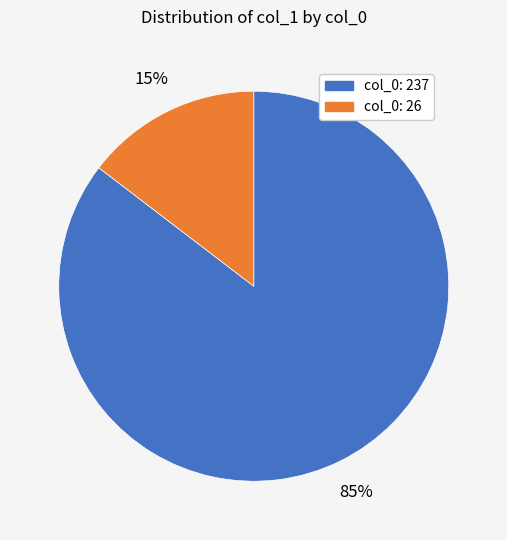

To the nearest percent, what is the average slice percentage?

50%